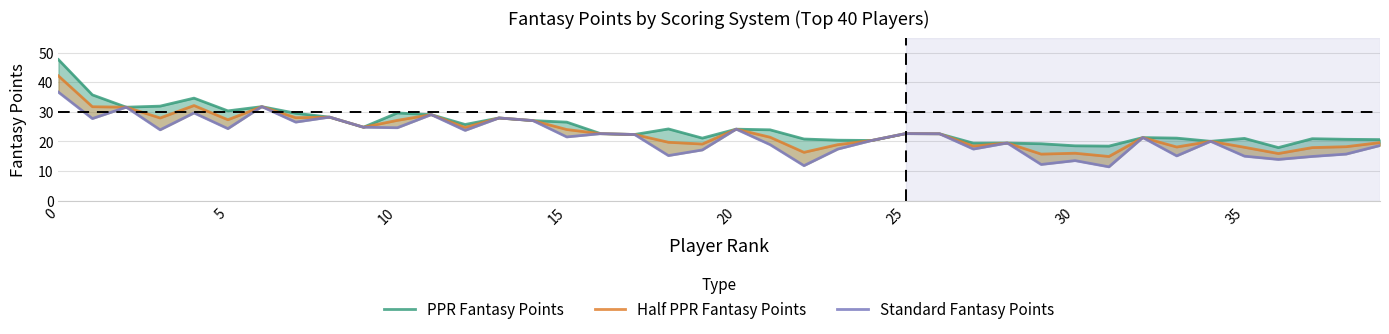

Does the chart have visible grid lines?

Yes